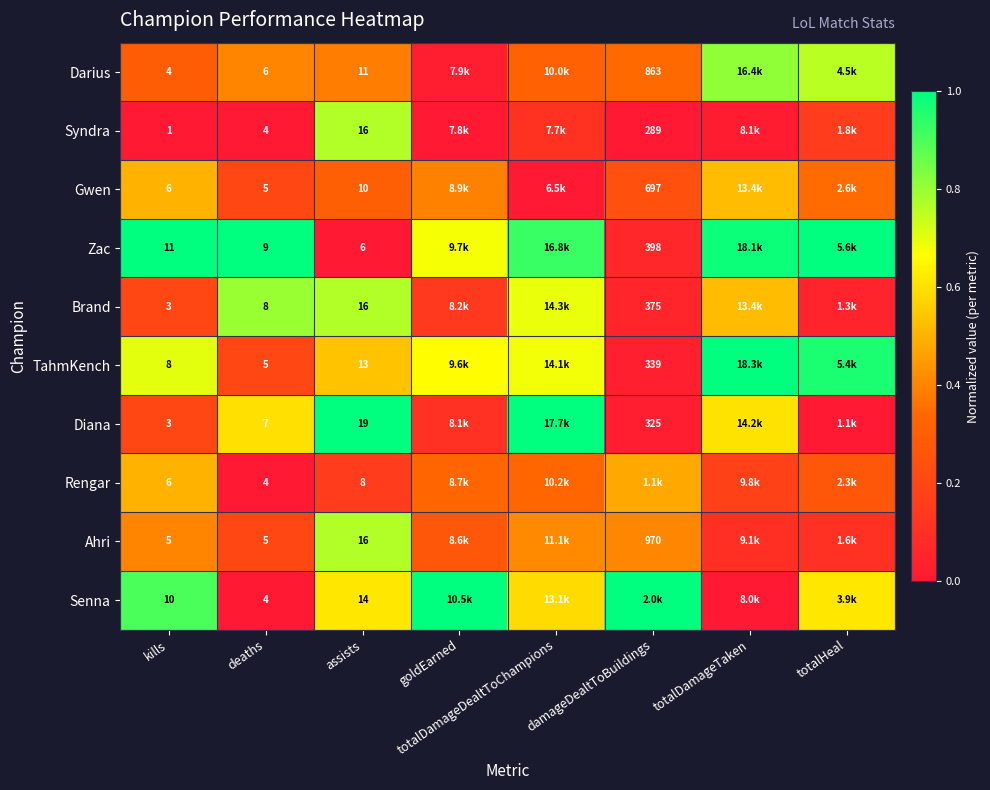

Which label corresponds to the largest value in the chart?

kills